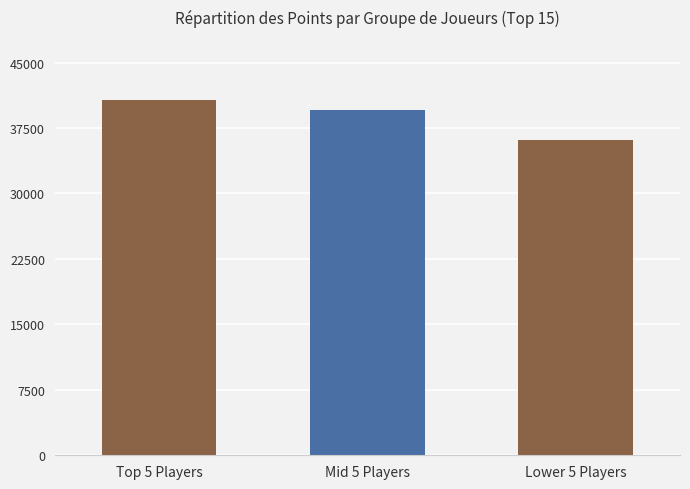

Which series has the widest spread of values?

Points